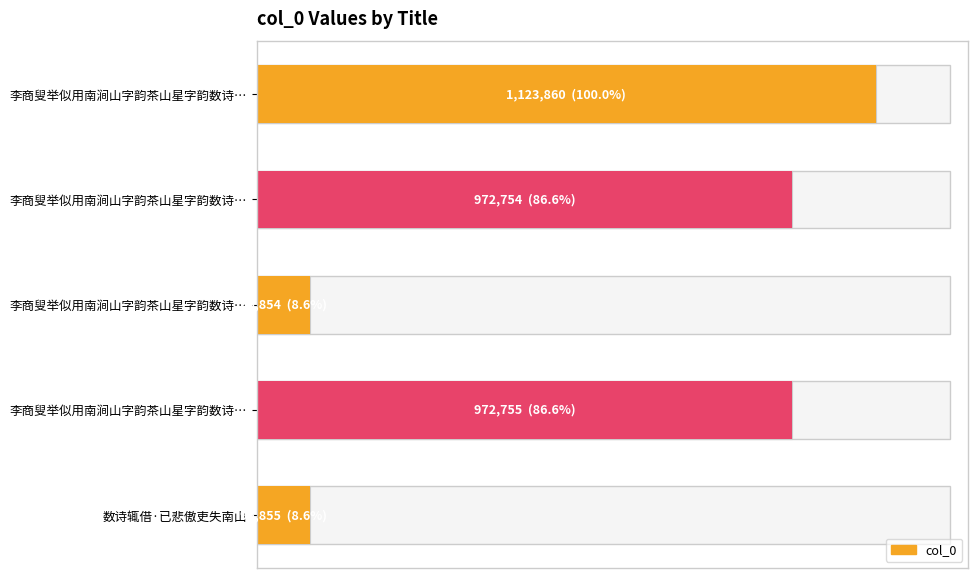

What is the sum of all values?

3263078